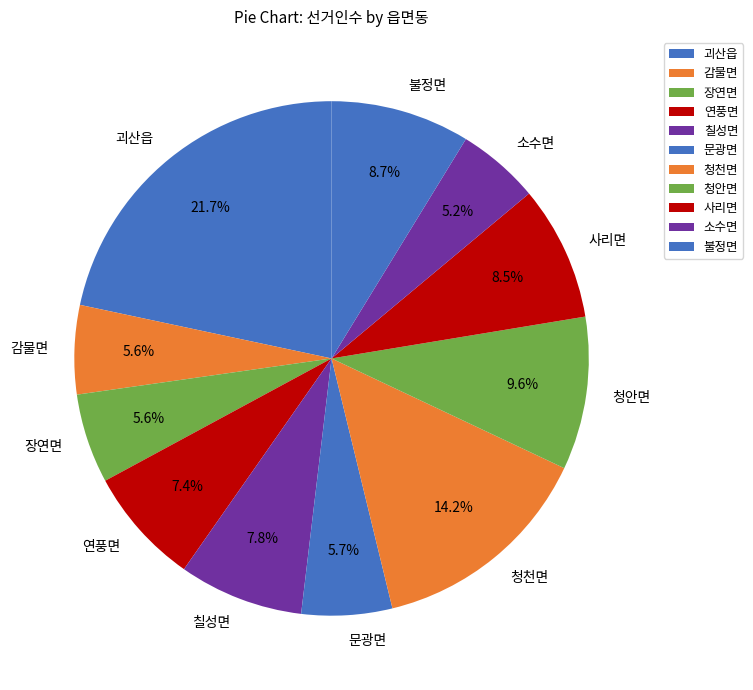

Is 연풍면 the majority of the pie?

No